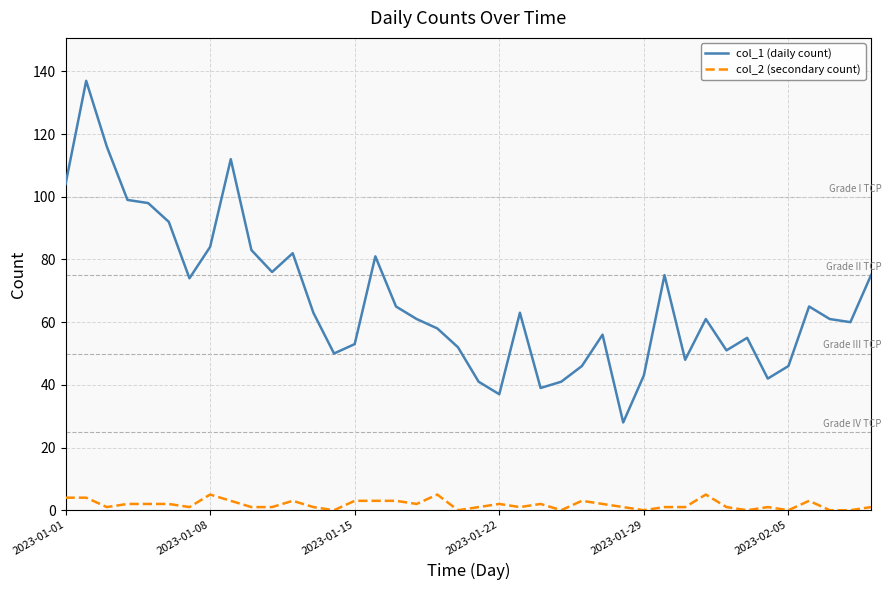

List the series in order of their peak value, highest first.

col_1 (daily count), col_2 (secondary count)